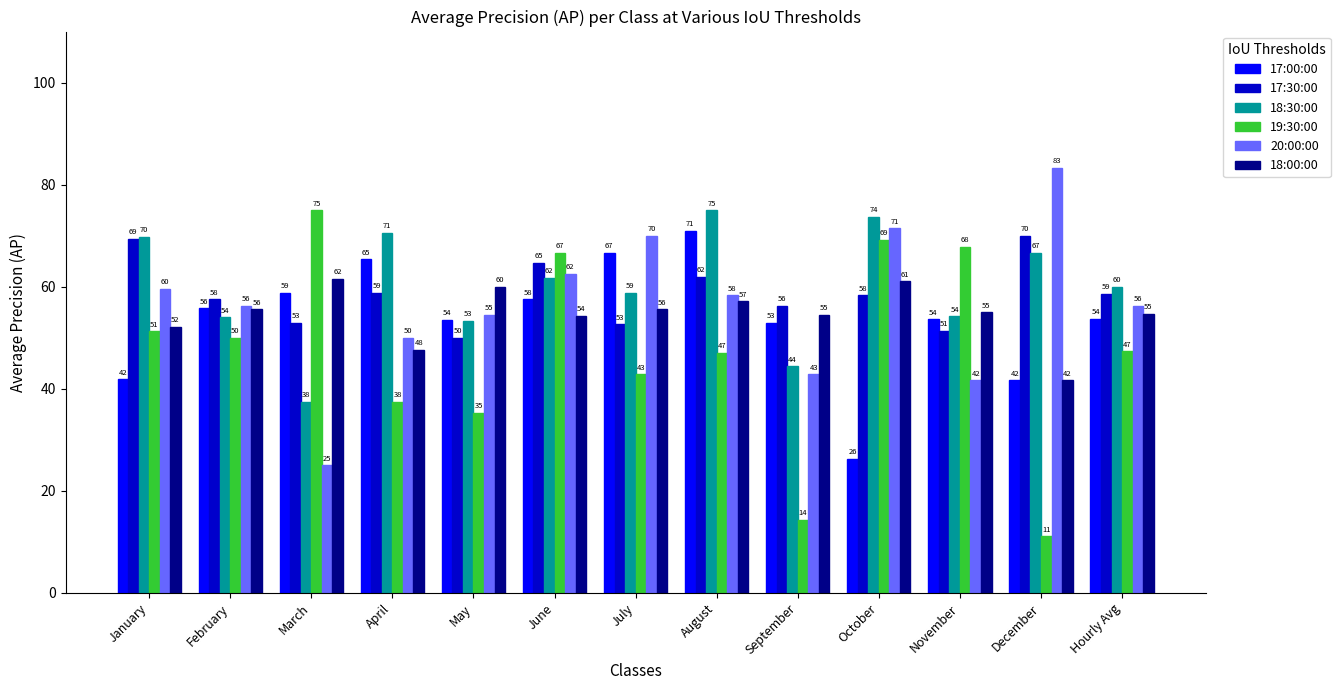

How many data points does each series have?

13